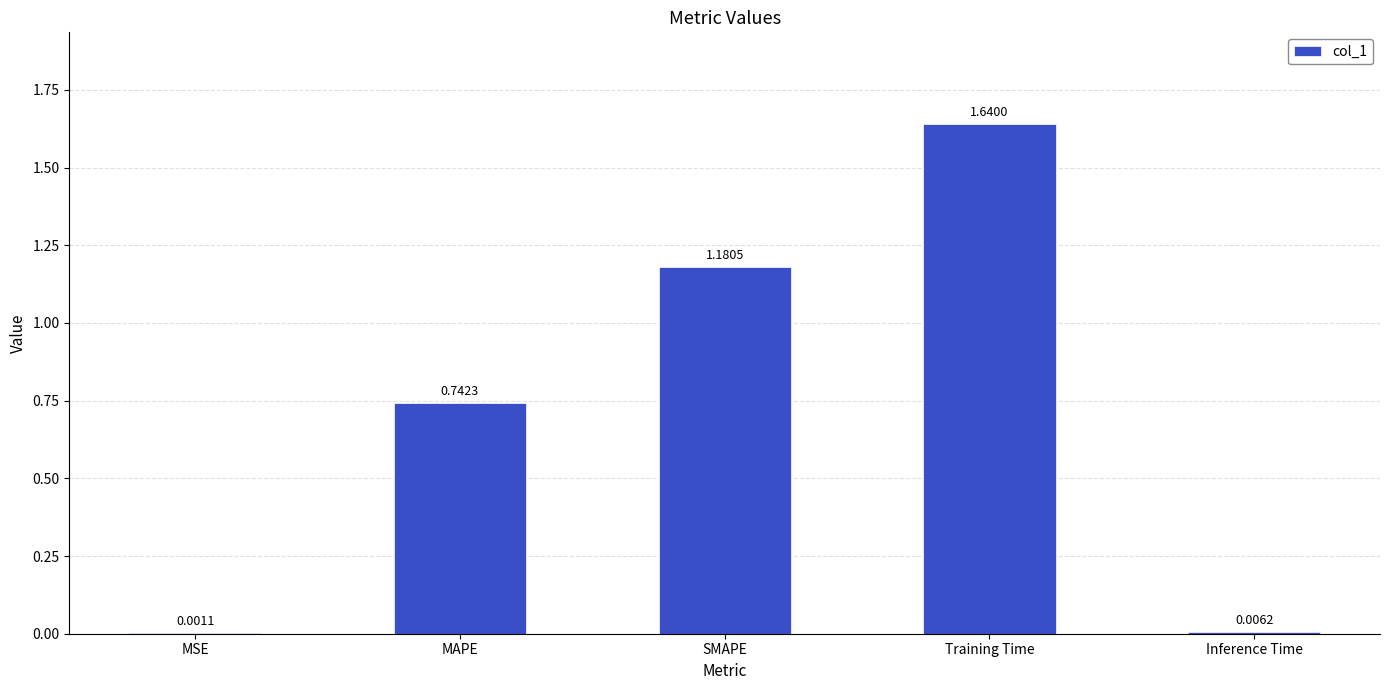

Where is the data nearest to the value 0?

MSE